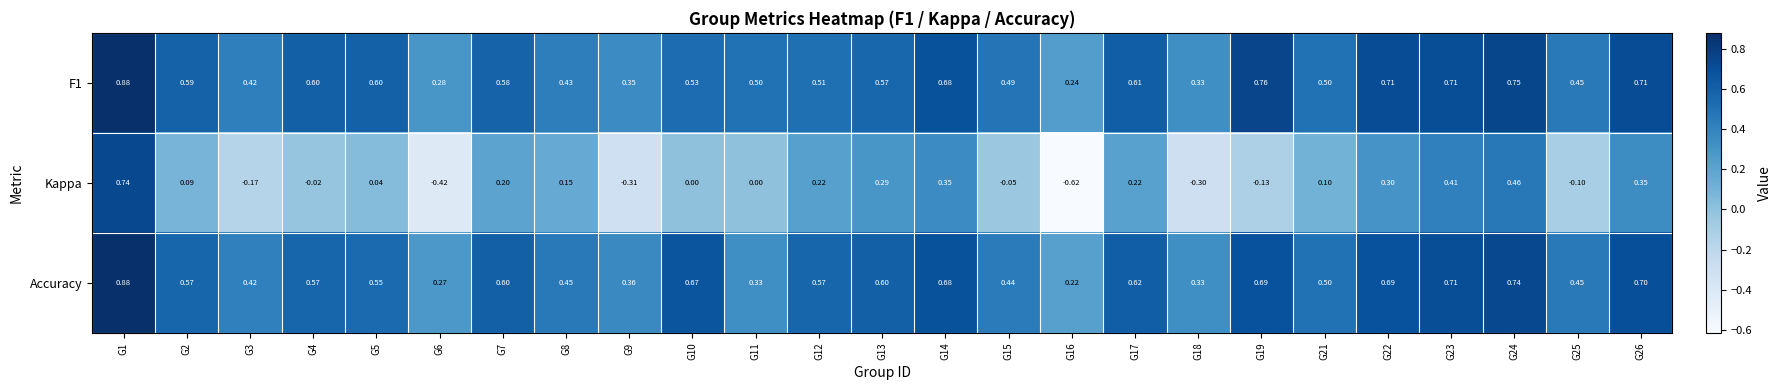

Which series has the largest range (max minus min)?

Kappa